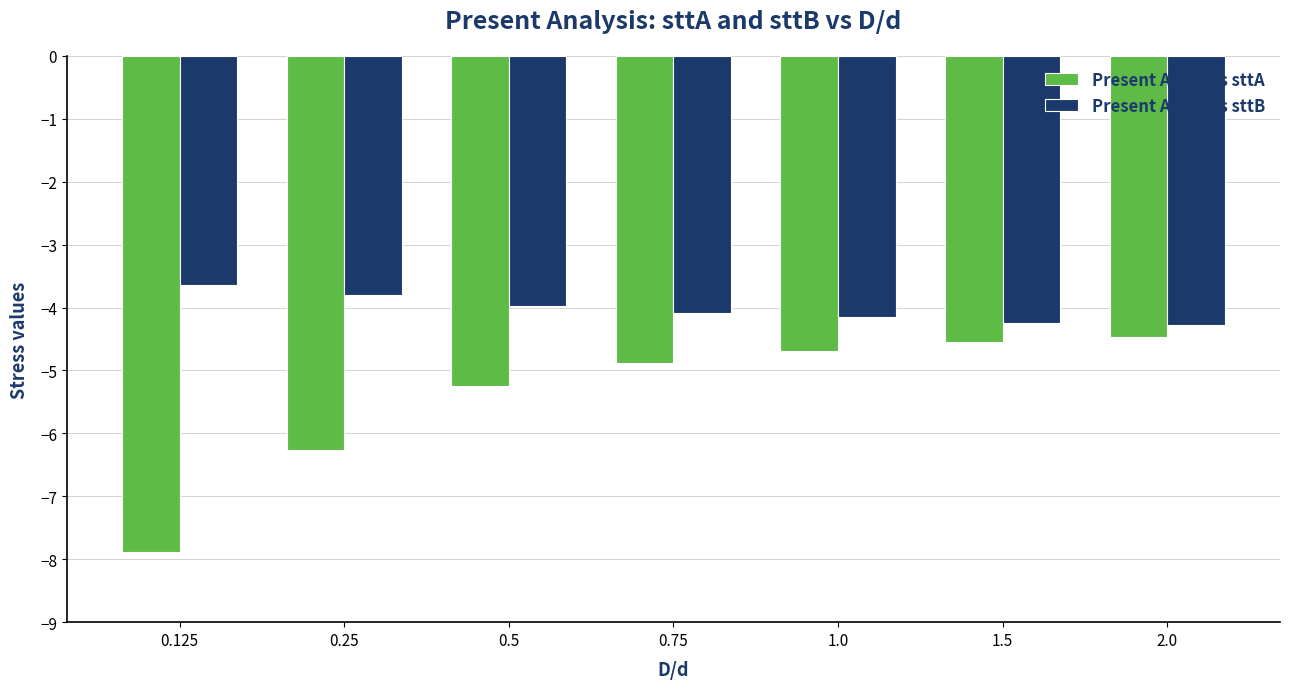

What position from the right is 1.0?

3